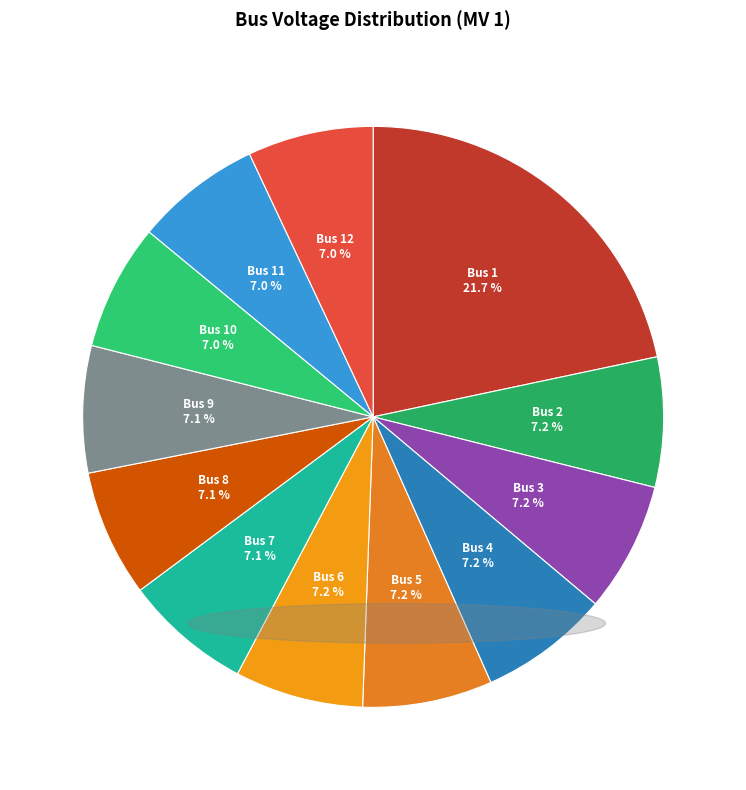

What is the largest slice in the pie chart?

Bus 1